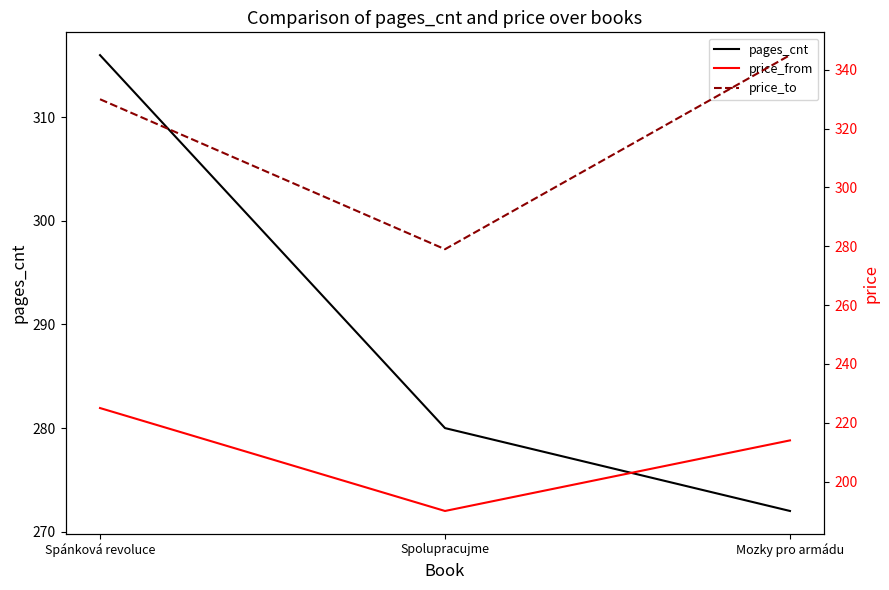

The price_to series shows 381 at Spolupracujme. True or false?

False